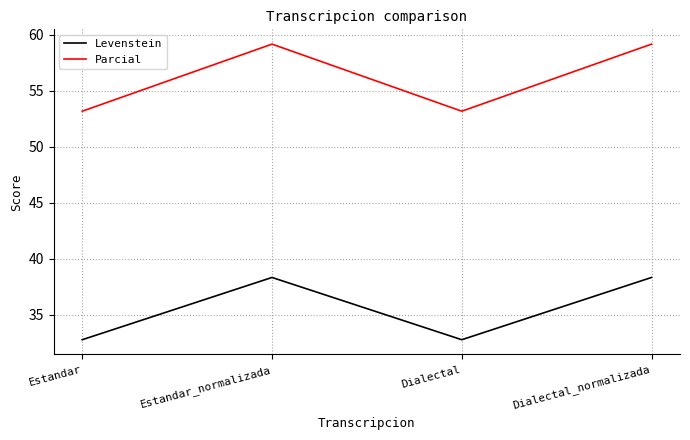

How many values in the Parcial series are below 59?

2